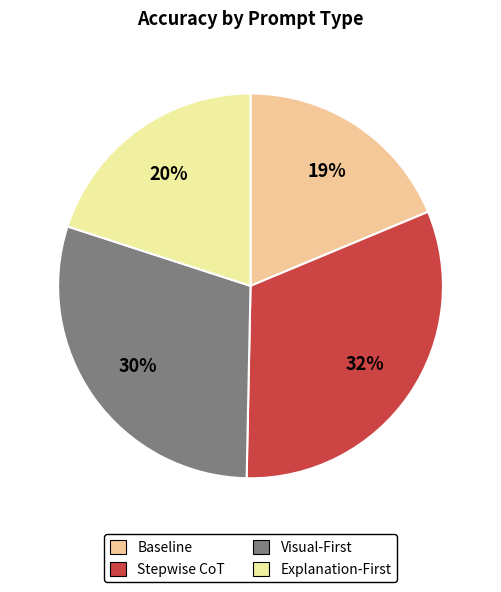

Which category has the smallest portion of the pie?

Baseline